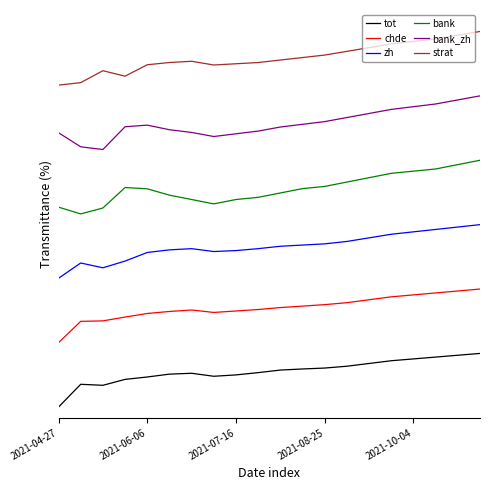

Does the chart have visible grid lines?

No